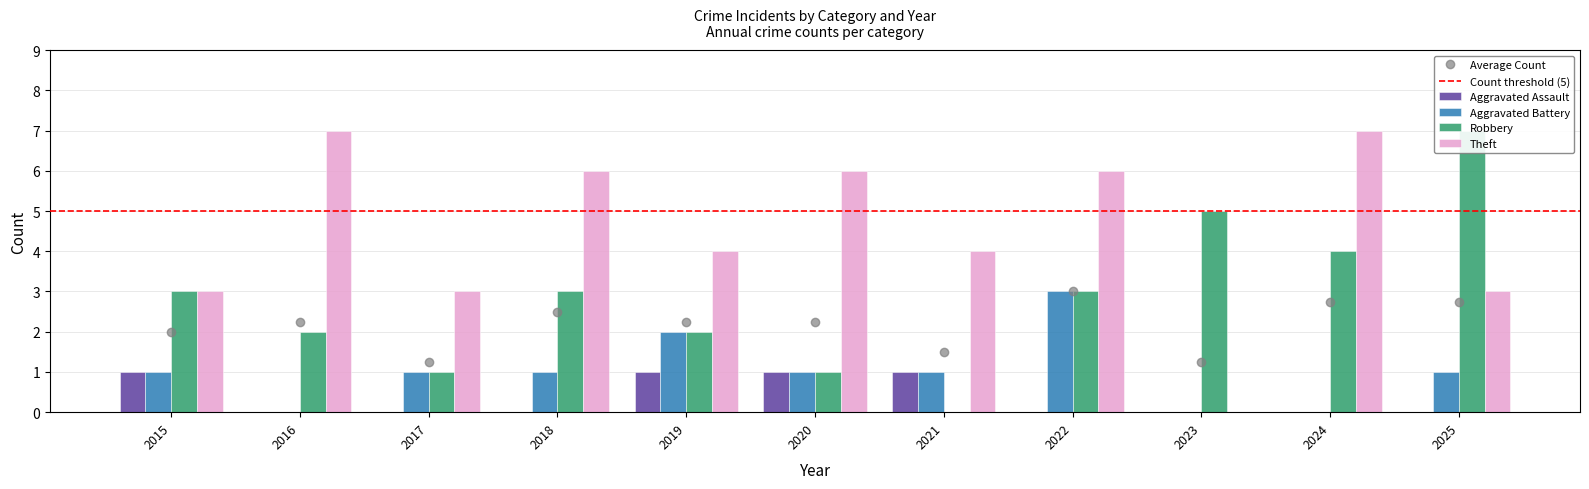

Reading left to right, extract all data points from this chart.

Aggravated Assault: 2015=1	2016=0	2017=0	2018=0	2019=1	2020=1	2021=1	2022=0	2023=0	2024=0	2025=0
Aggravated Battery: 2015=1	2016=0	2017=1	2018=1	2019=2	2020=1	2021=1	2022=3	2023=0	2024=0	2025=1
Robbery: 2015=3	2016=2	2017=1	2018=3	2019=2	2020=1	2021=0	2022=3	2023=5	2024=4	2025=7
Theft: 2015=3	2016=7	2017=3	2018=6	2019=4	2020=6	2021=4	2022=6	2023=0	2024=7	2025=3